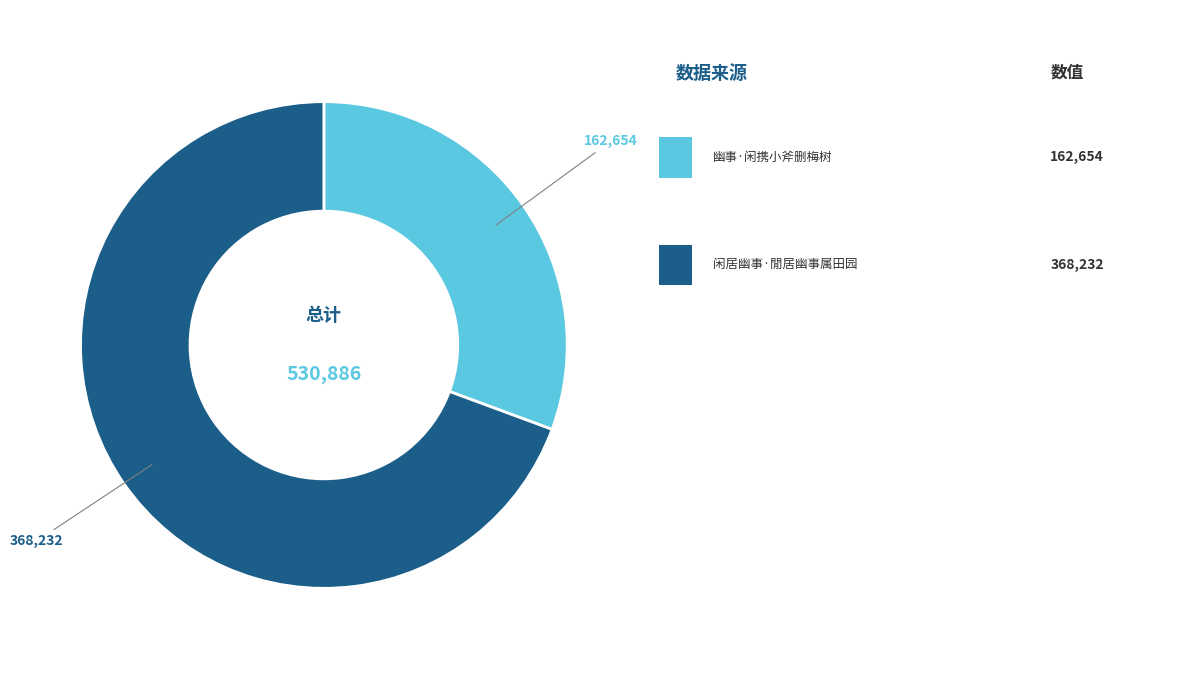

Is there any slice that represents more than half of the pie?

Yes